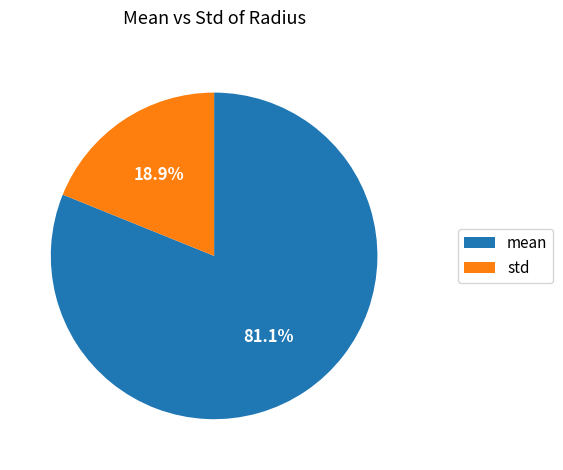

What percentage is NOT represented by mean?

18.9%